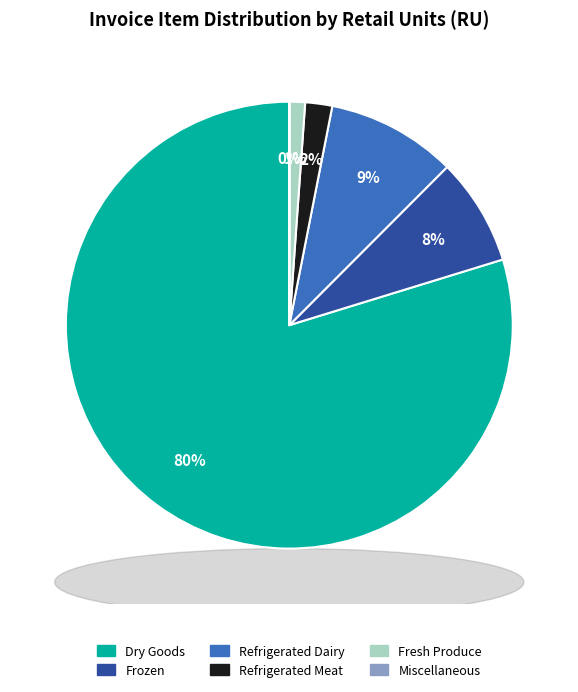

Is there a majority slice in this chart?

Yes